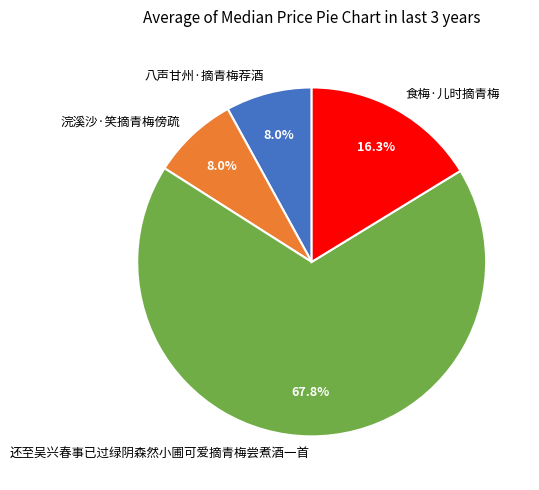

What is the ratio of the value at 食梅·儿时摘青梅 to the value at 浣溪沙·笑摘青梅傍疏?

2.0